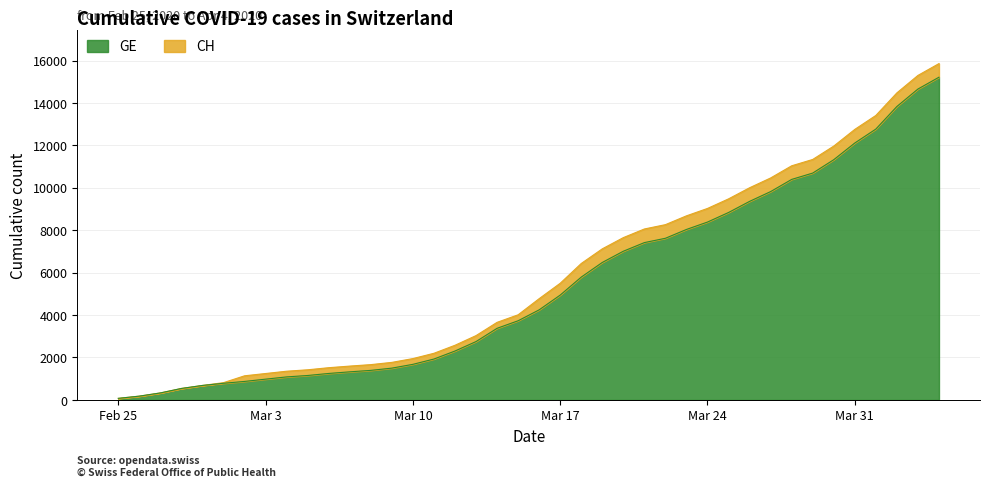

What is the spread (max minus min) of values at 2020-03-11?

271